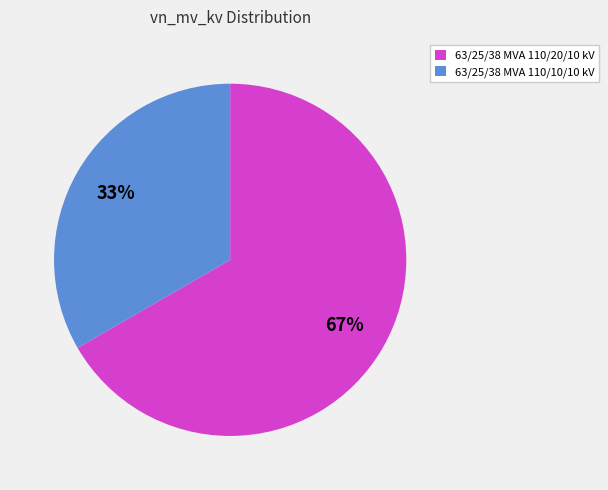

Does 63/25/38 MVA 110/10/10 kV account for over 50% of the chart?

No